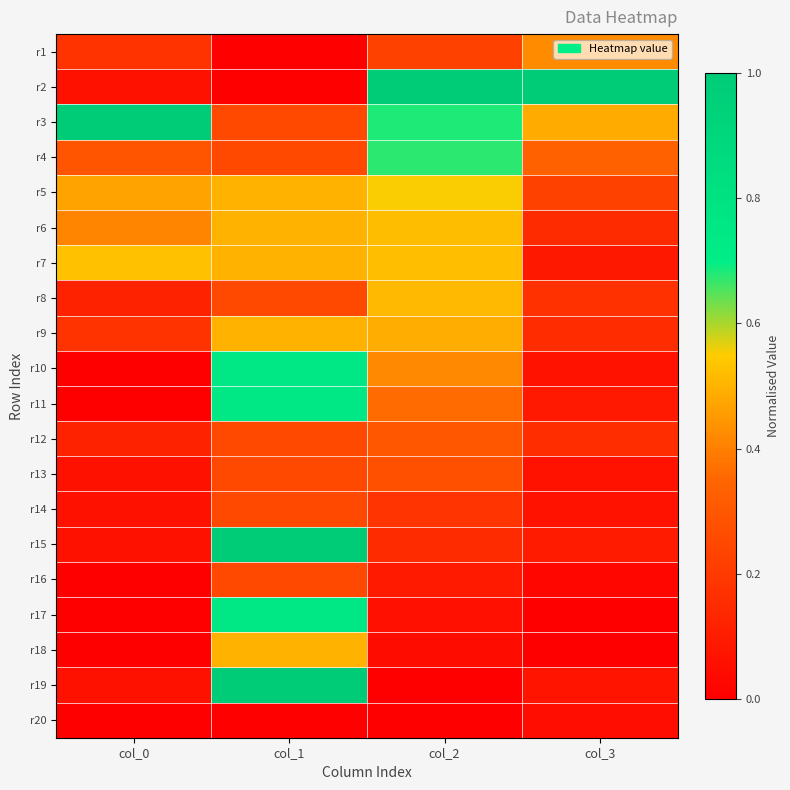

Count the number of categories in the chart.

4